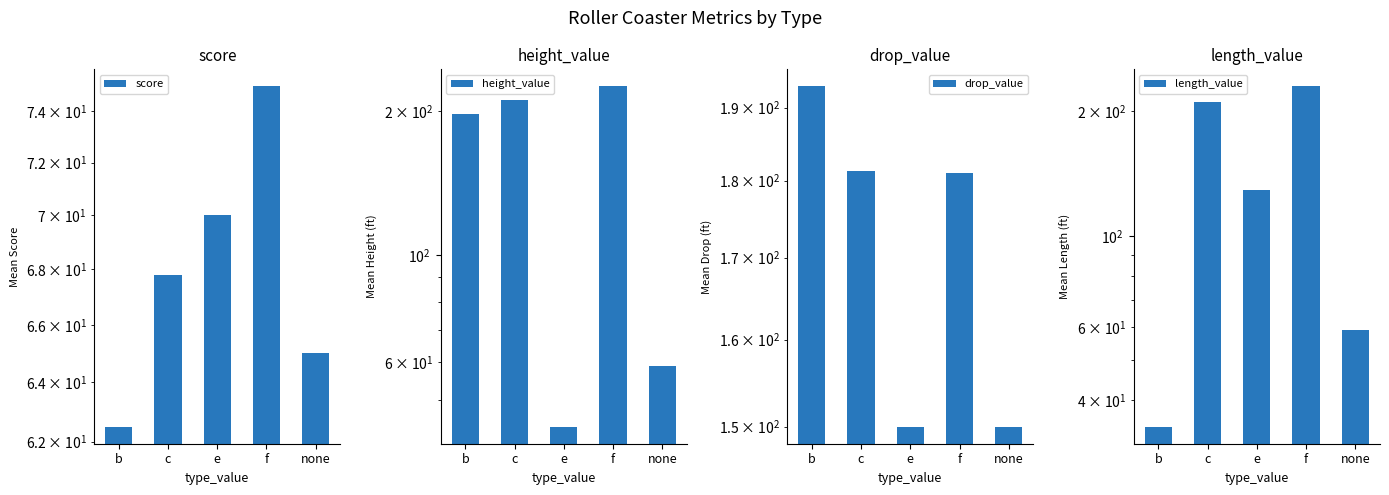

Which series changed the most between b and c?

length_value